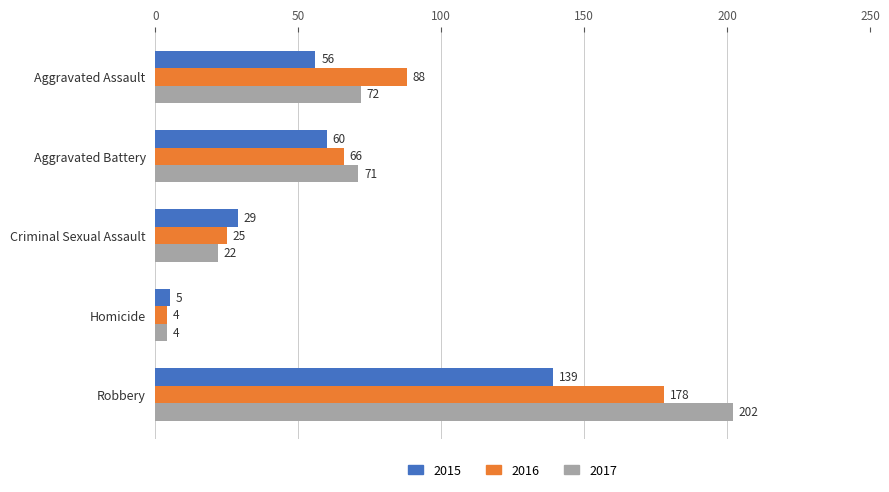

What is the difference between the second highest and second lowest values in the 2016 series?

63